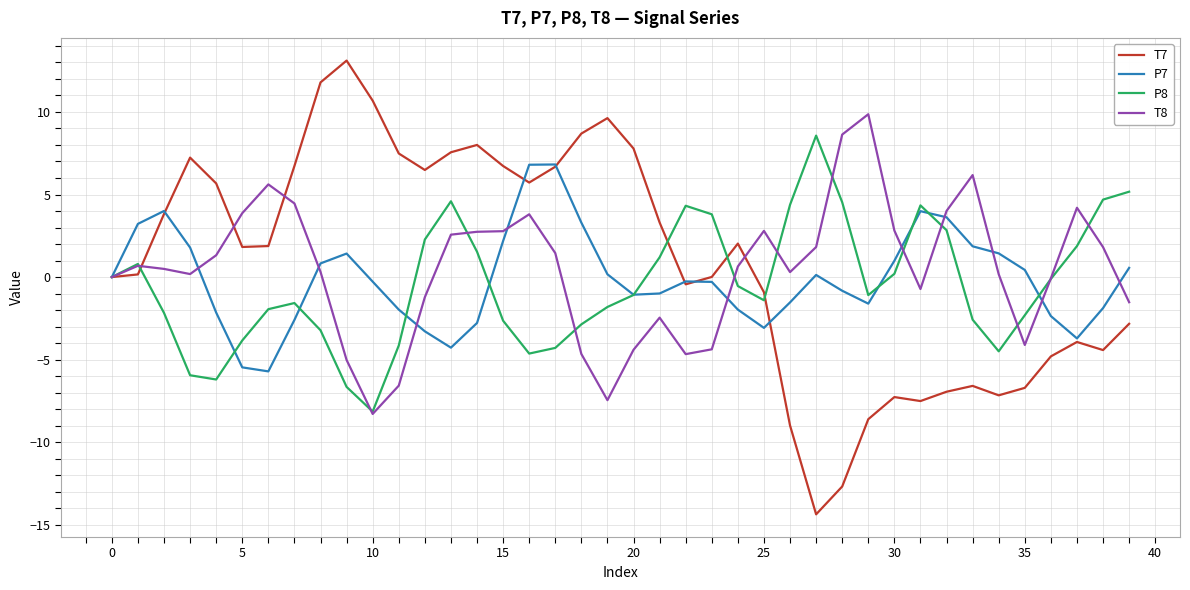

Rank the series by their maximum value, from highest to lowest.

T7, T8, P8, P7